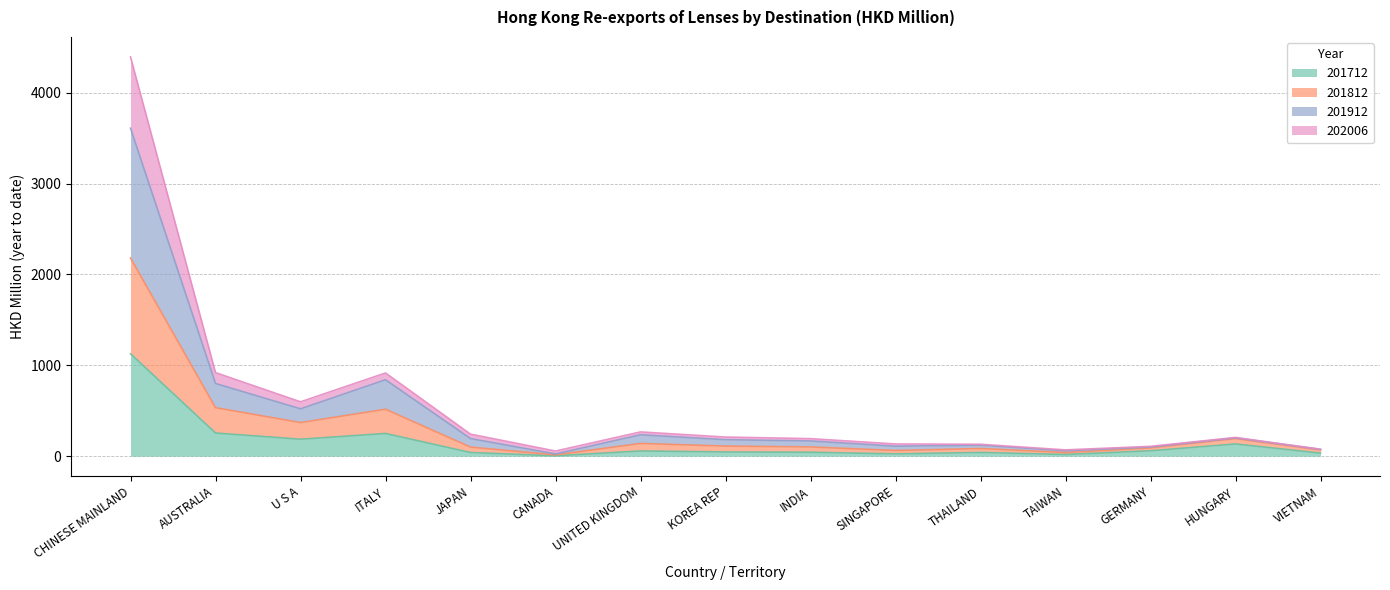

What are all the series names shown in the legend?

201712, 201812, 201912, 202006